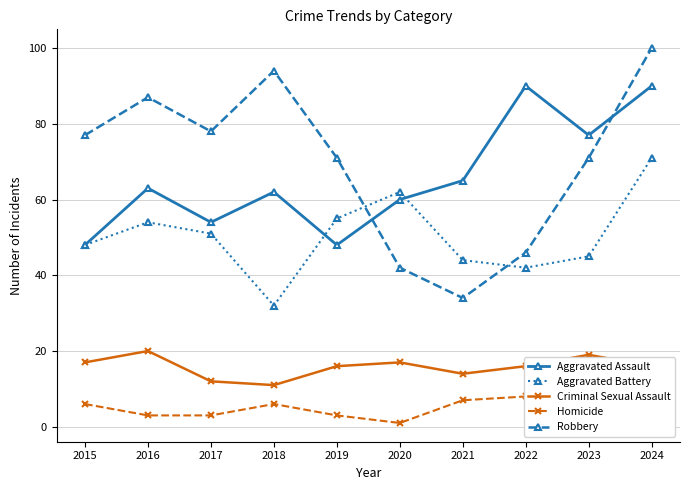

At which category is the sum across all series the highest?

2024